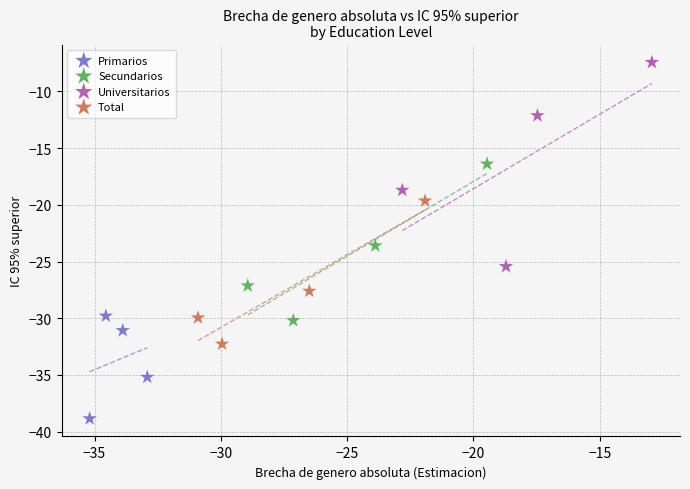

Which series reaches the maximum Y coordinate?

Universitarios